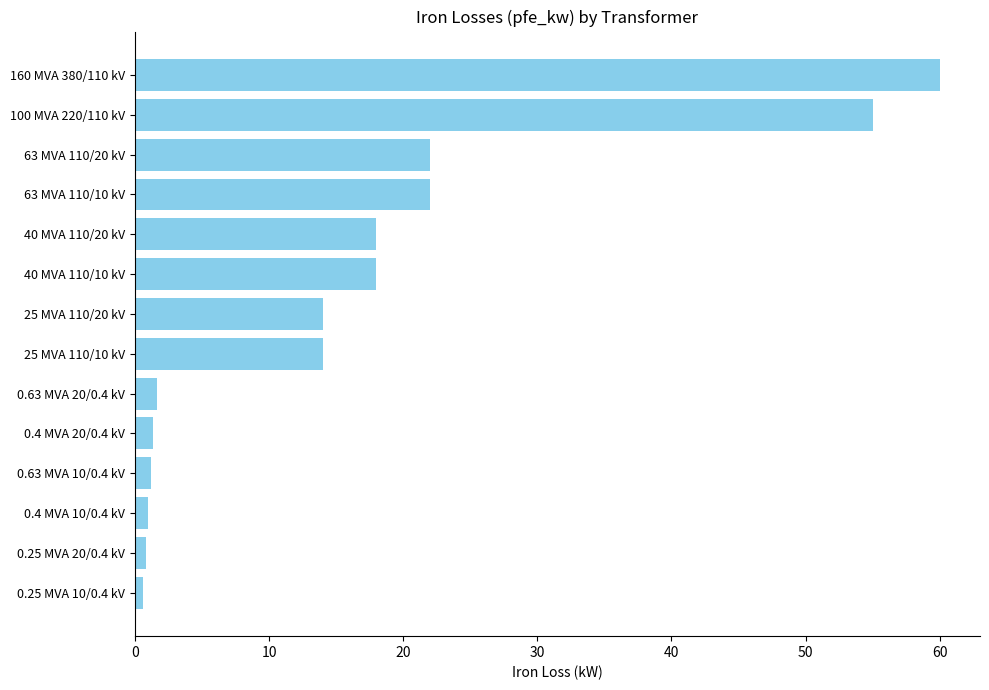

What is the sum of all values?

229.5